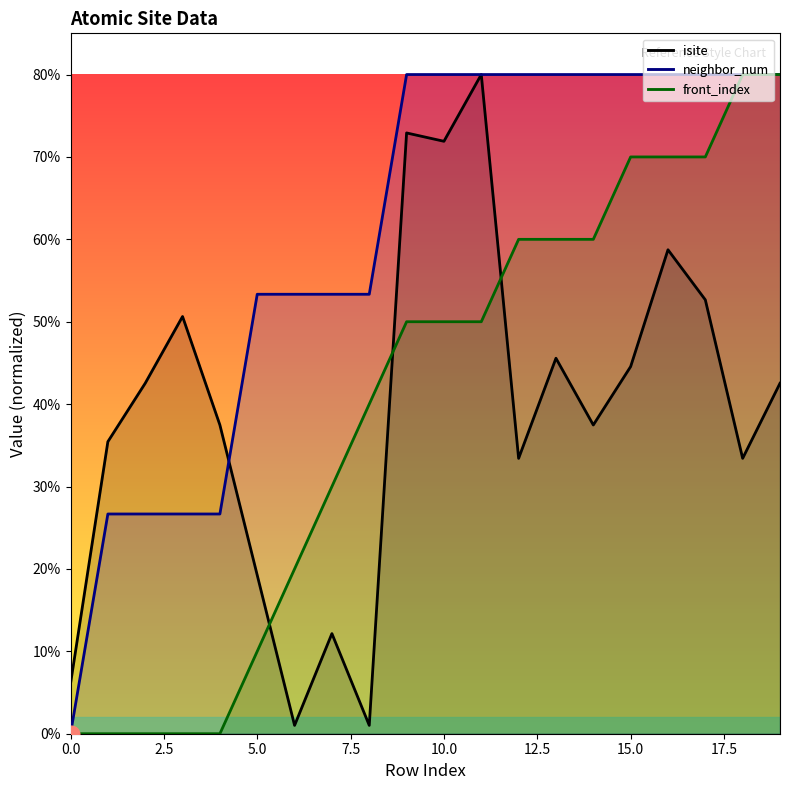

After their last crossing, which series has the higher values: neighbor_num or isite?

neighbor_num